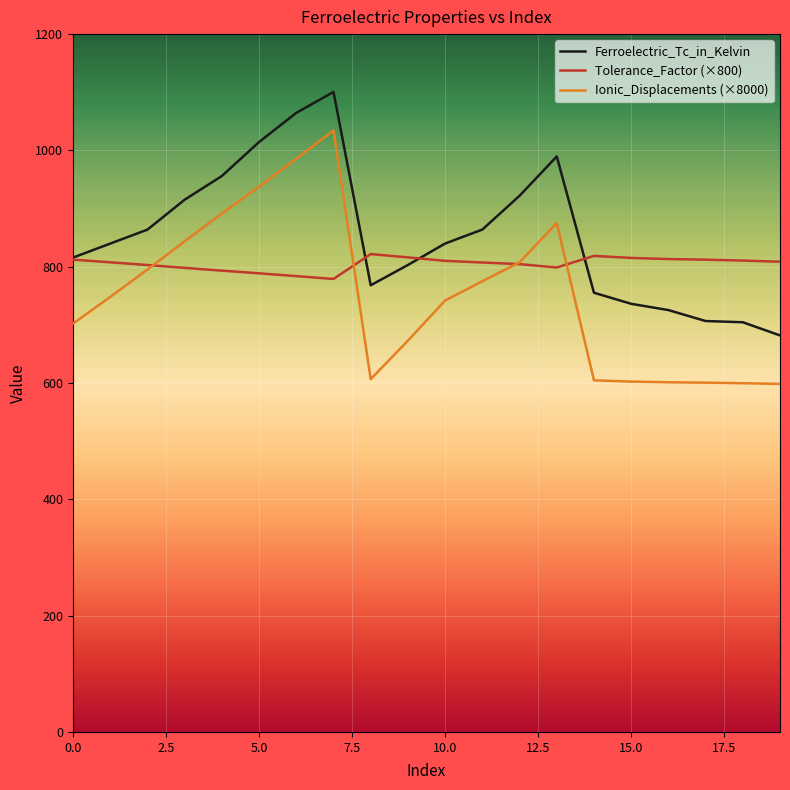

True or false: Ferroelectric_Tc_in_Kelvin and Ionic_Displacements (×8000) intersect in this chart.

False